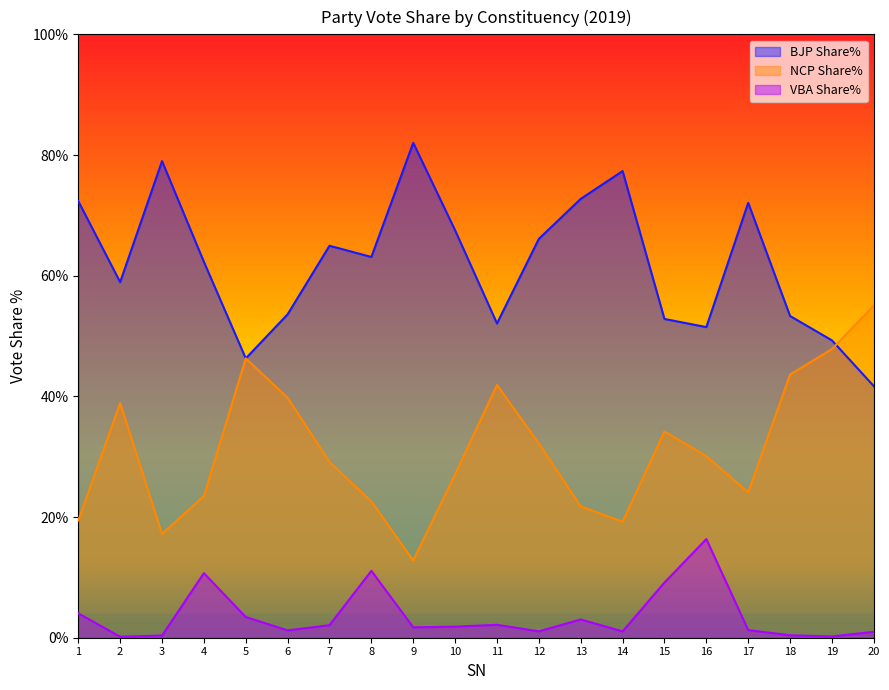

Where does the VBA Share% series first go above 1?

1